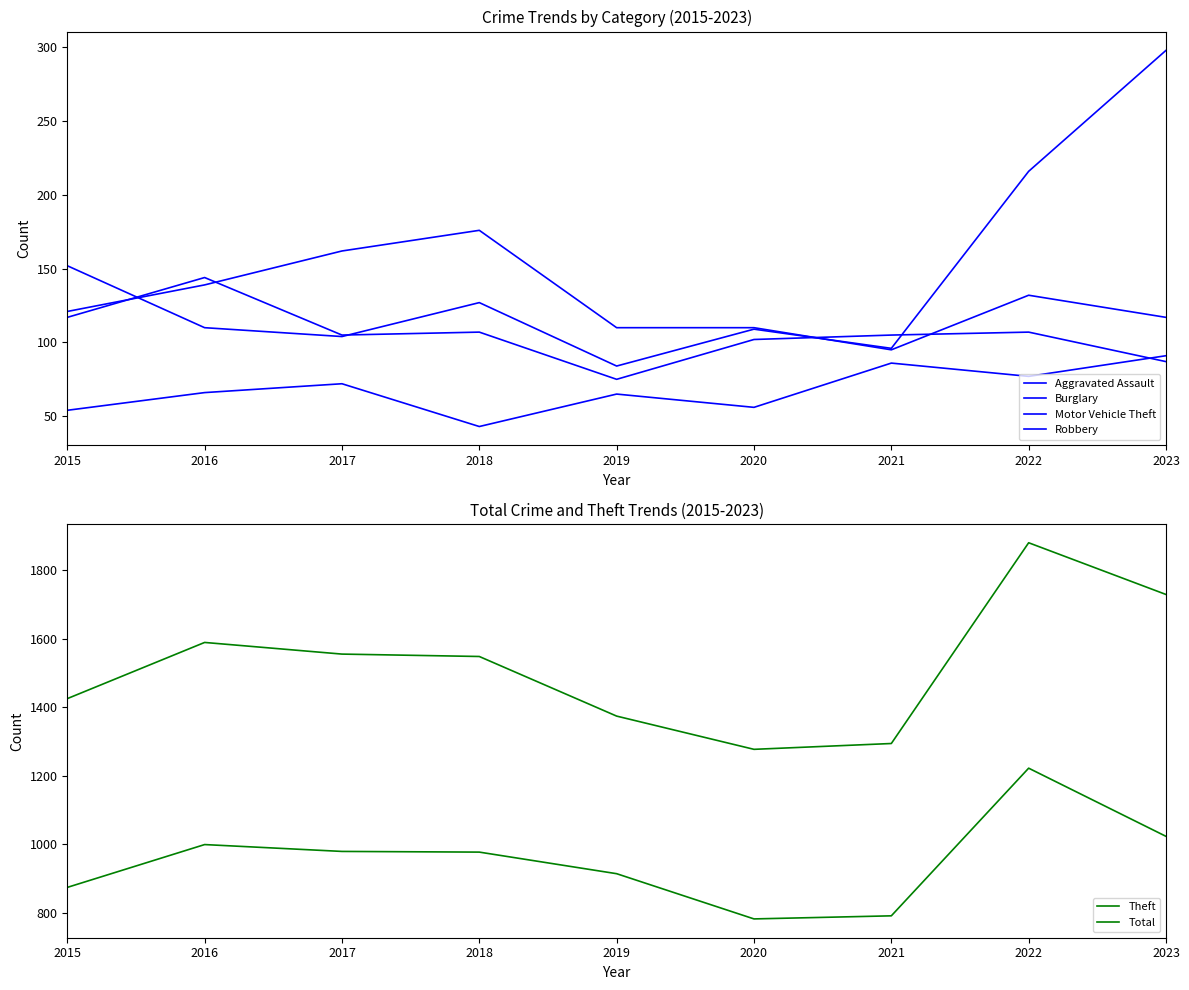

At which label does Aggravated Assault reach its minimum?

2018